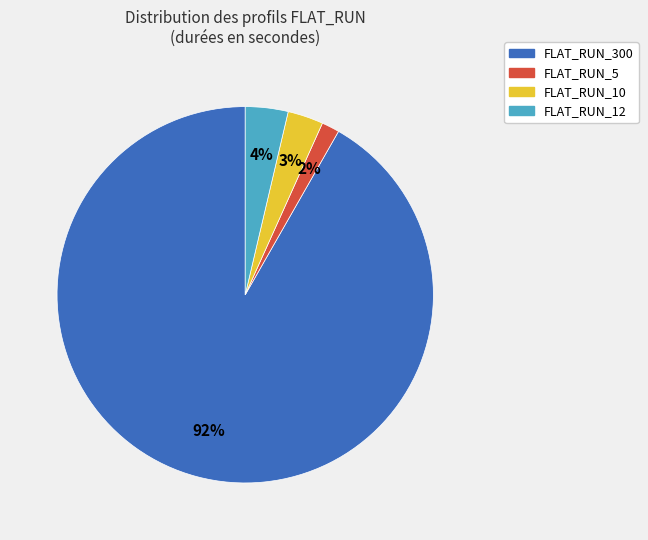

Is there a majority slice in this chart?

Yes